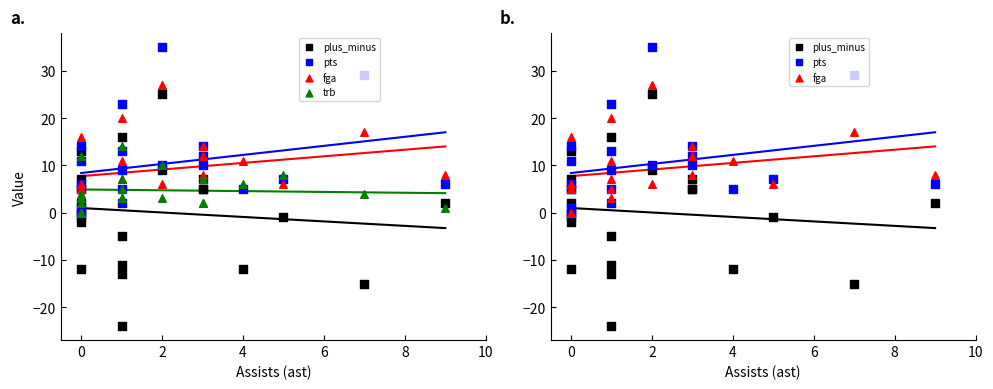

Which series reaches the minimum Y coordinate?

plus_minus